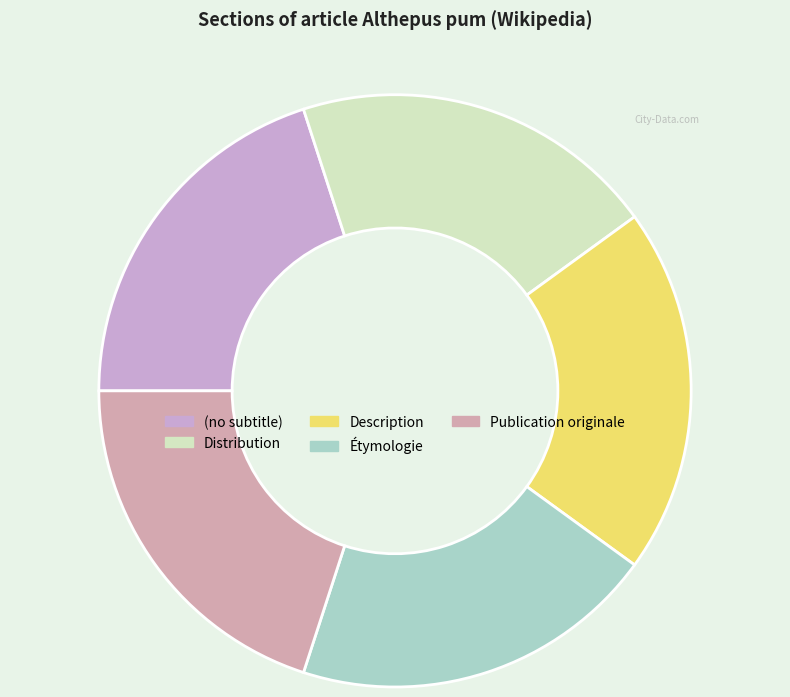

Count the number of slices in the pie.

5